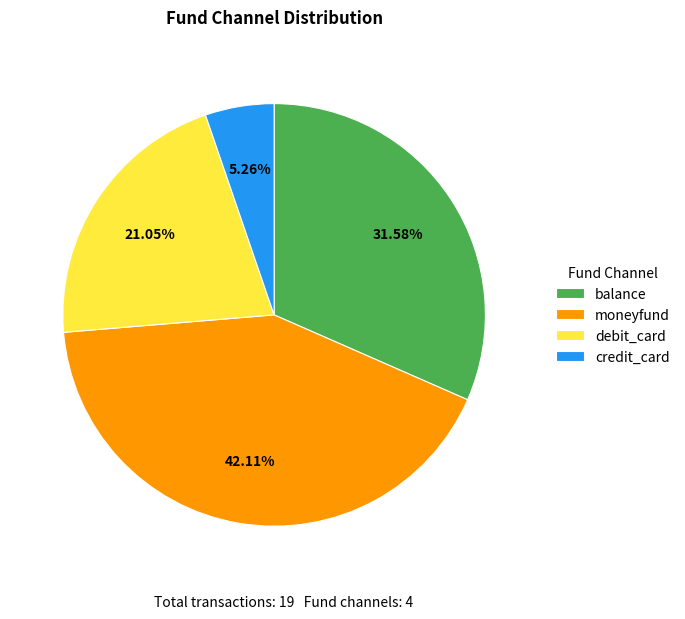

Is debit_card the majority of the pie?

No